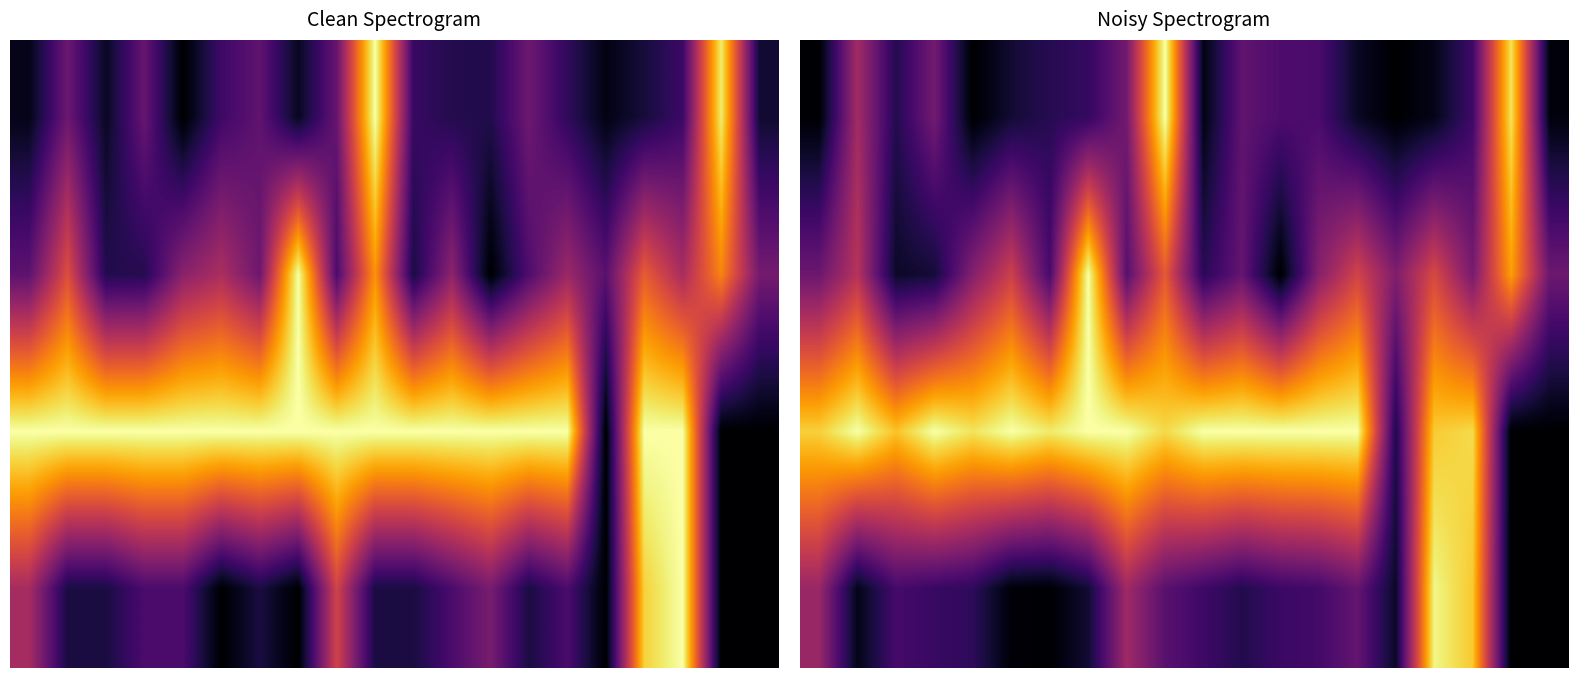

What is the total value across all series at 7?

2.3